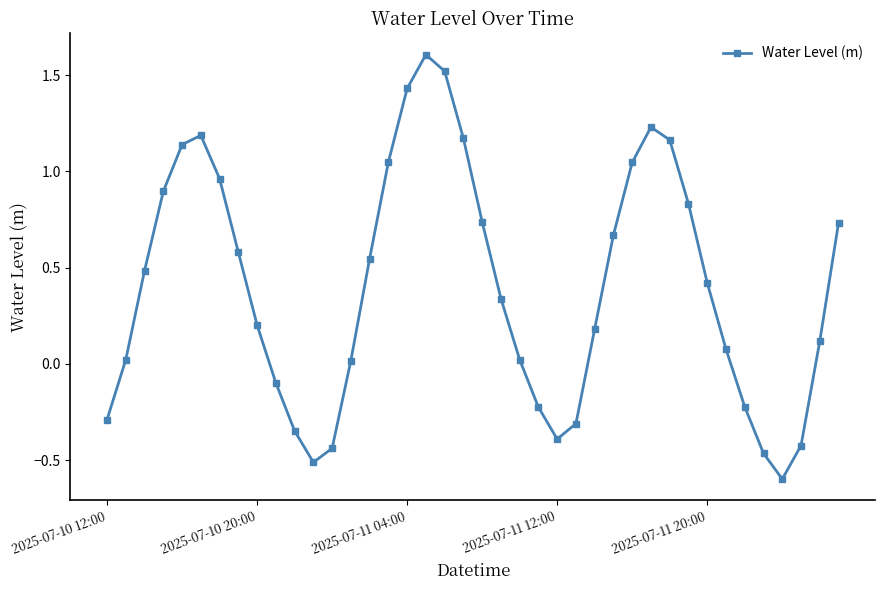

Count the number of values greater than 0.

28